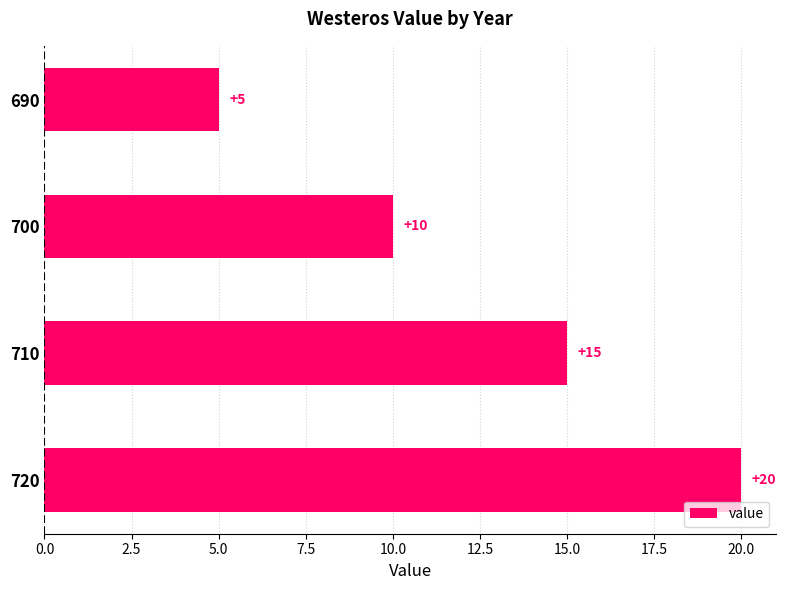

Where is the data nearest to the value 12?

700